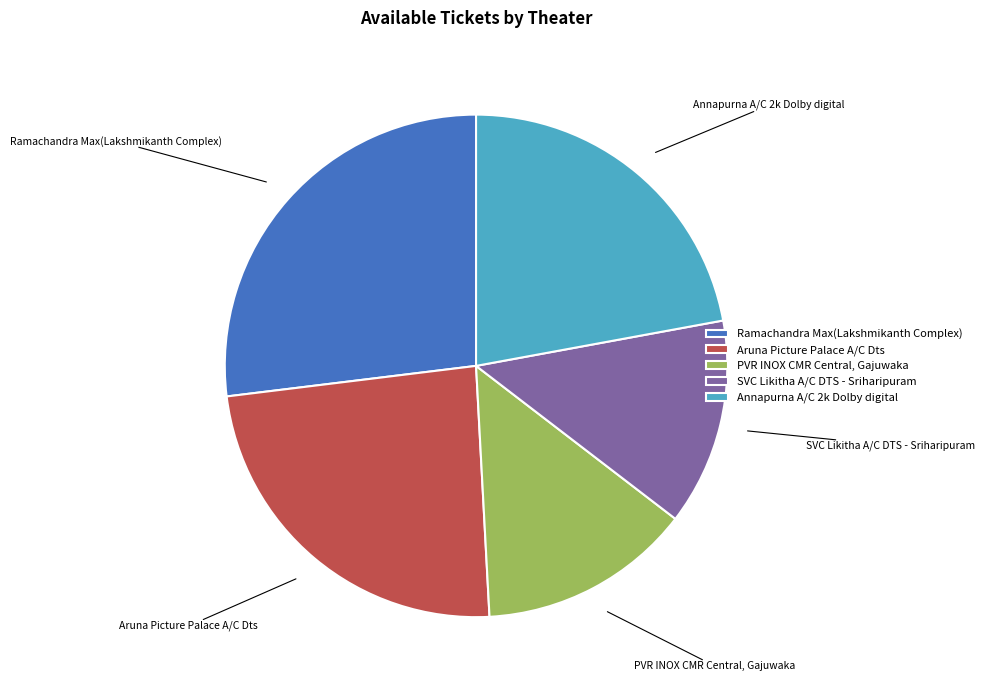

How many segments does this pie chart have?

5